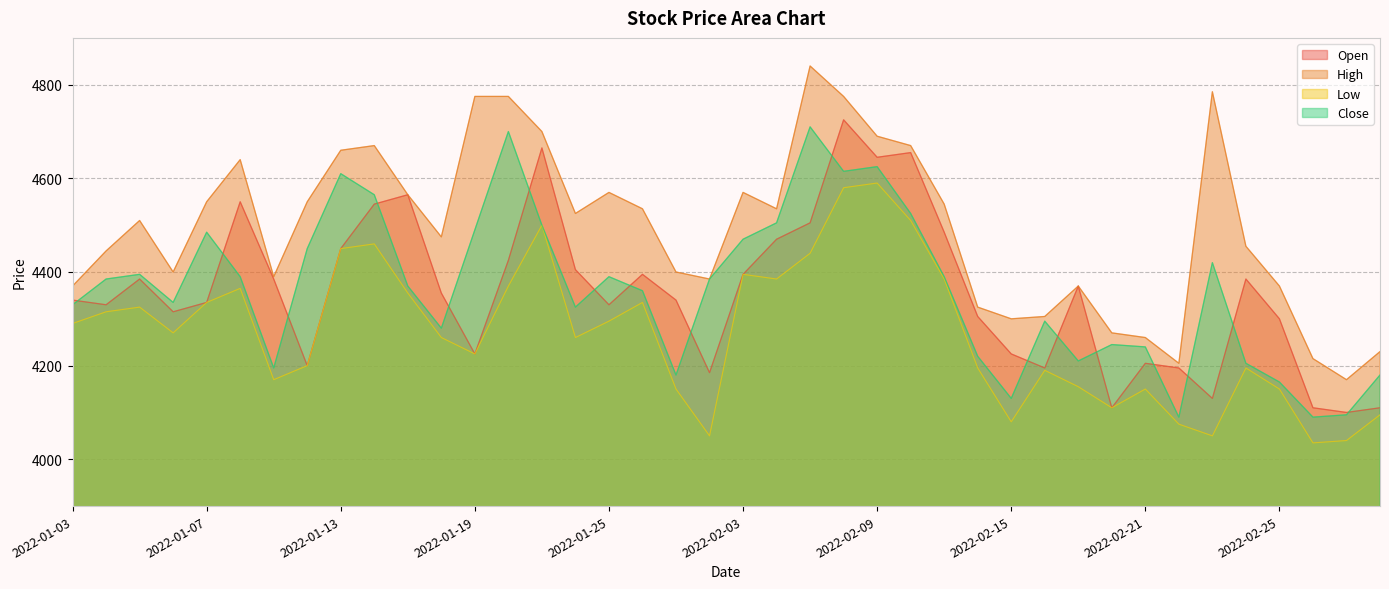

How many times do Open and Close cross each other?

17